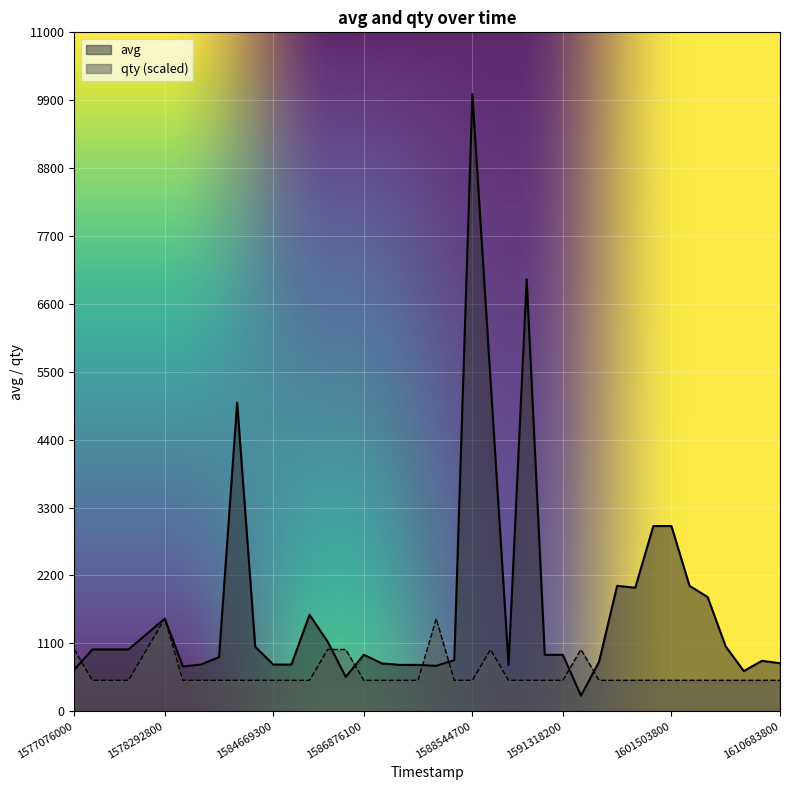

What are all the series names shown in the legend?

avg, qty (scaled)